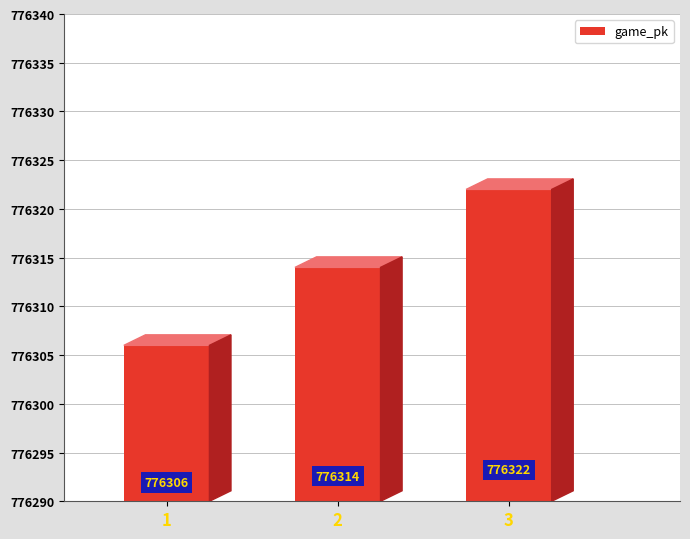

Which has a higher value, 1 or 3?

3